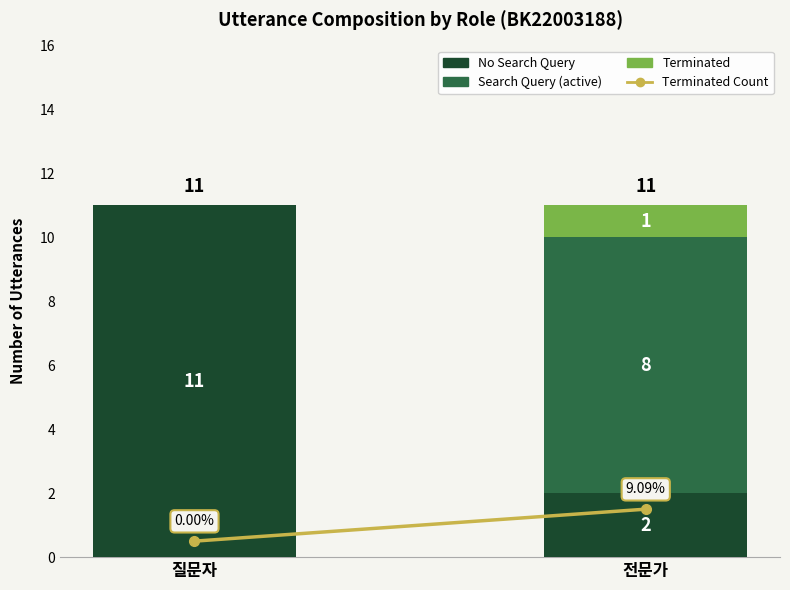

What is the total value across all series at 전문가?

11